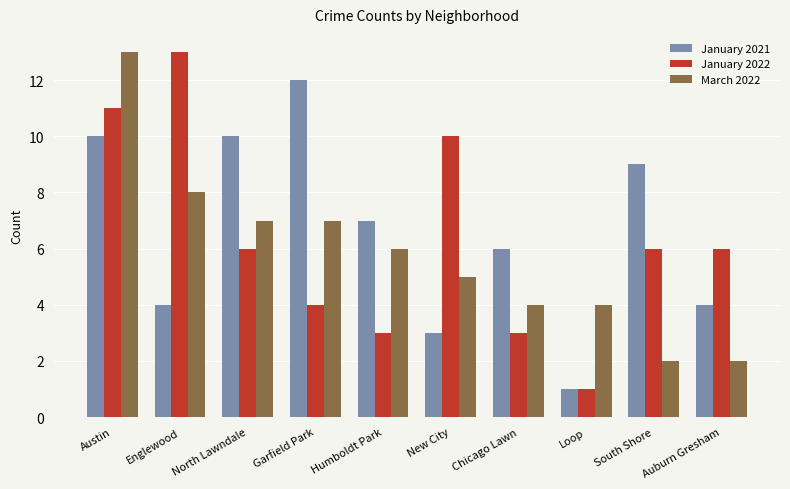

At which category is the sum across all series the highest?

Austin